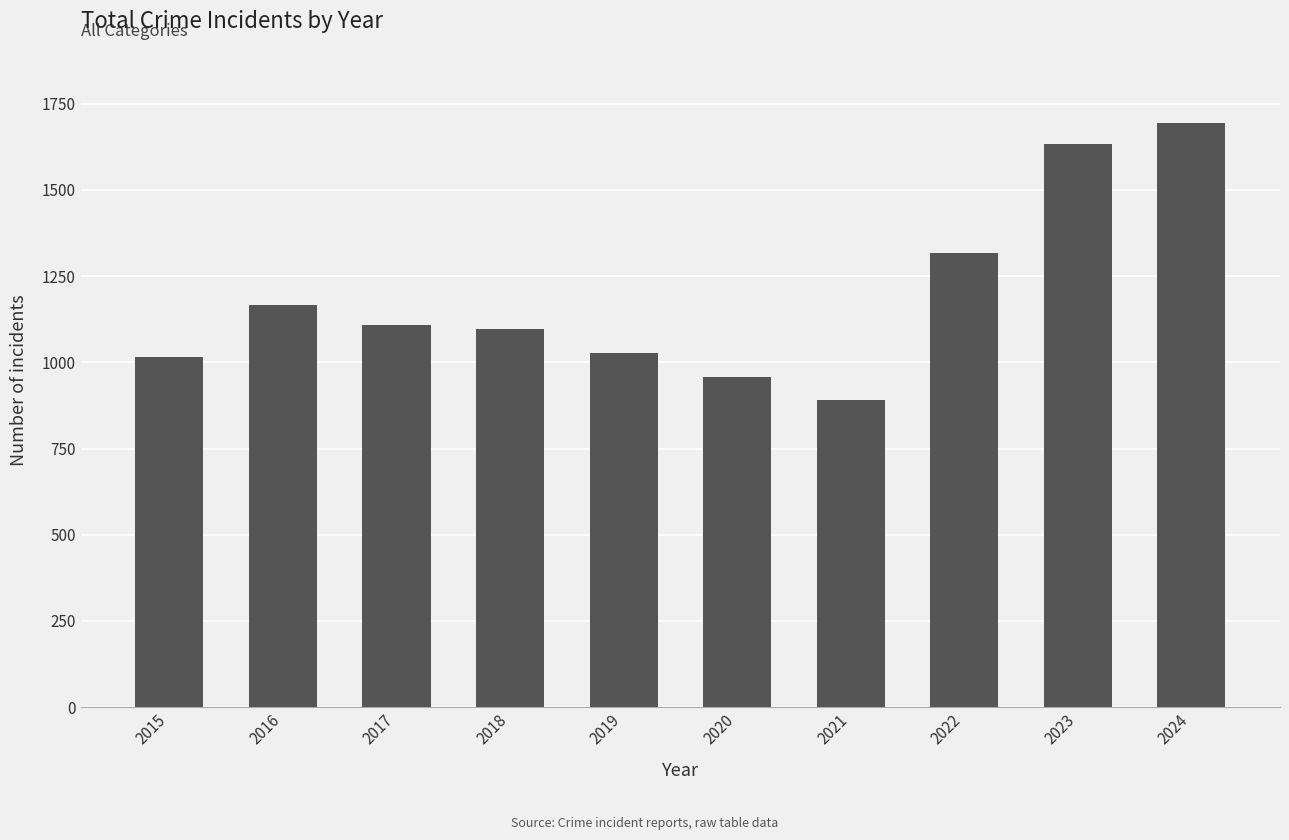

What is the difference between the values at 2015 and 2020?

59